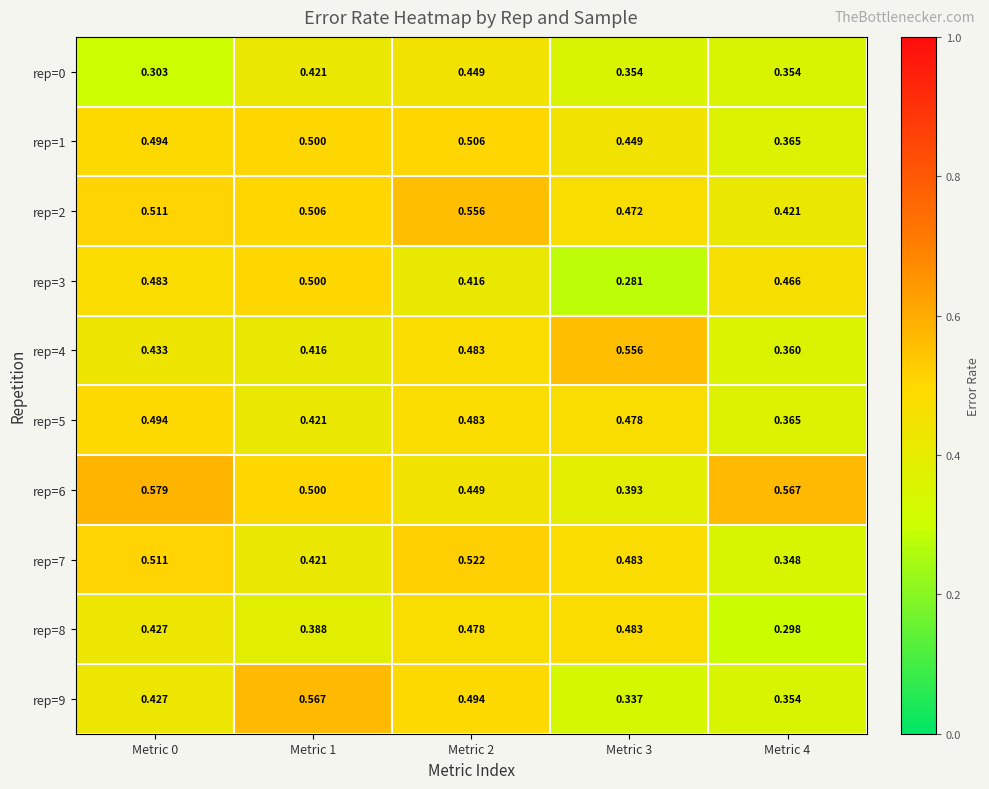

Is the value of rep=0 at Metric 4 greater than the value of rep=1 at Metric 2?

No